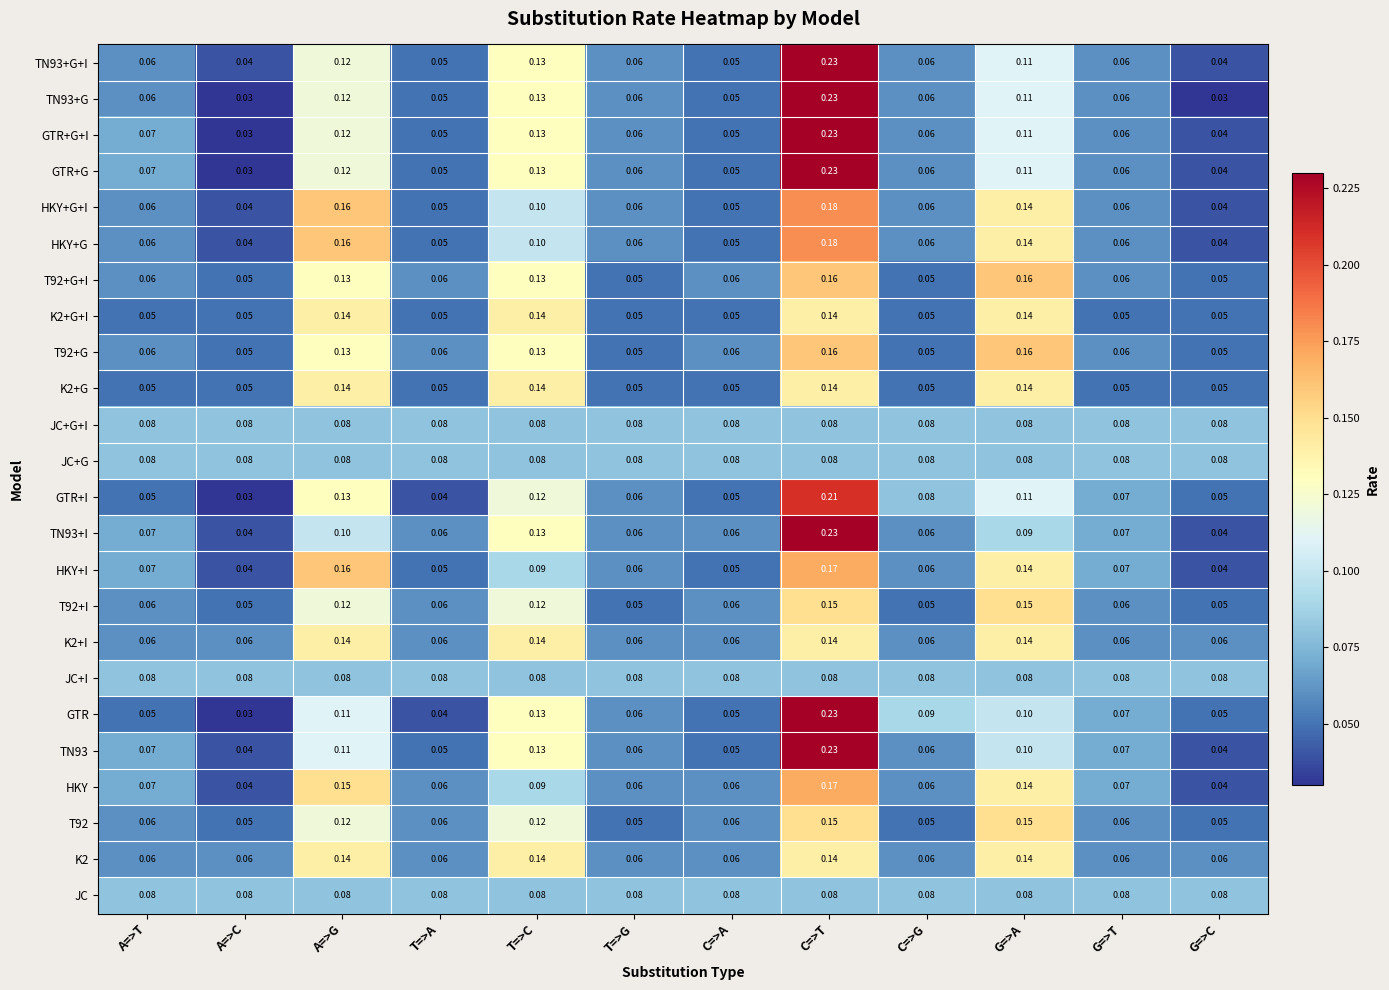

Between C=>A and C=>G, which series saw the biggest shift?

GTR